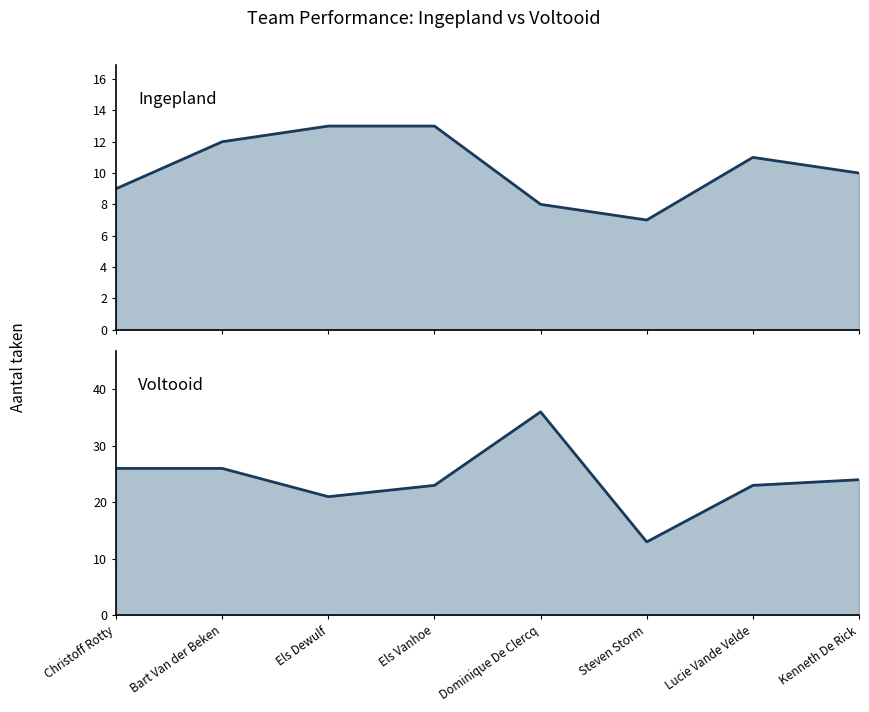

What is the difference between the maximum and second lowest values in the Ingepland series?

5